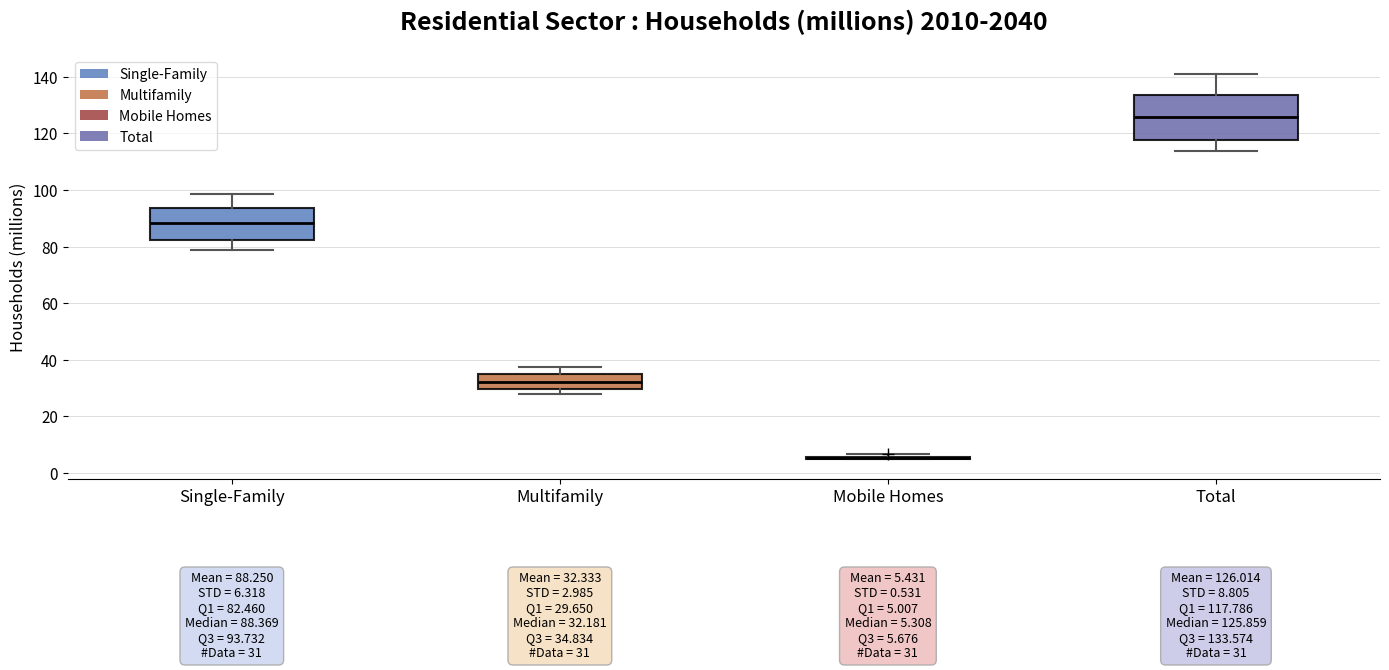

Which box is the tallest, from its lower edge to its upper edge?

Total